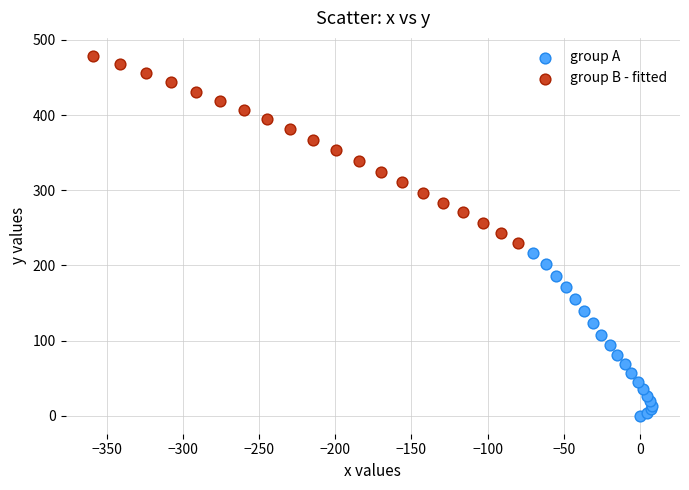

Which series reaches the minimum Y coordinate?

group A